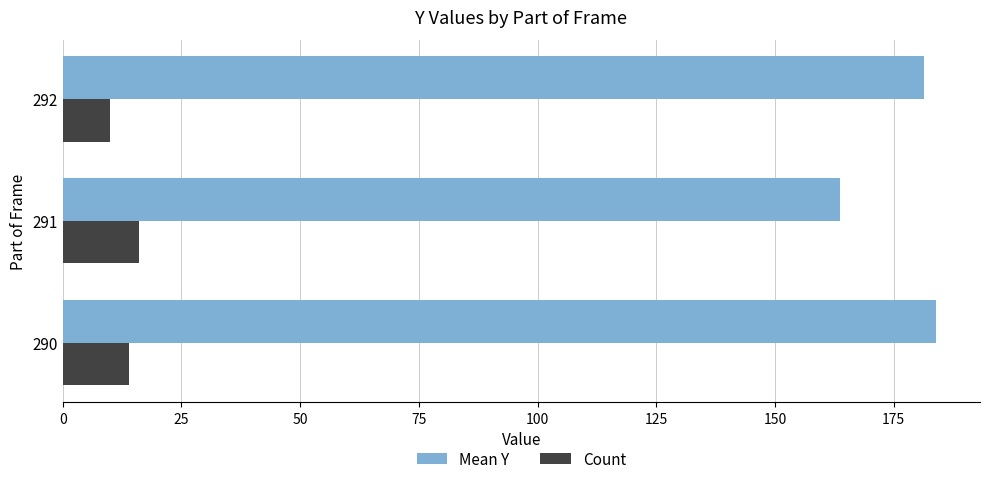

The Mean Y series shows 89.2 at 292. True or false?

False